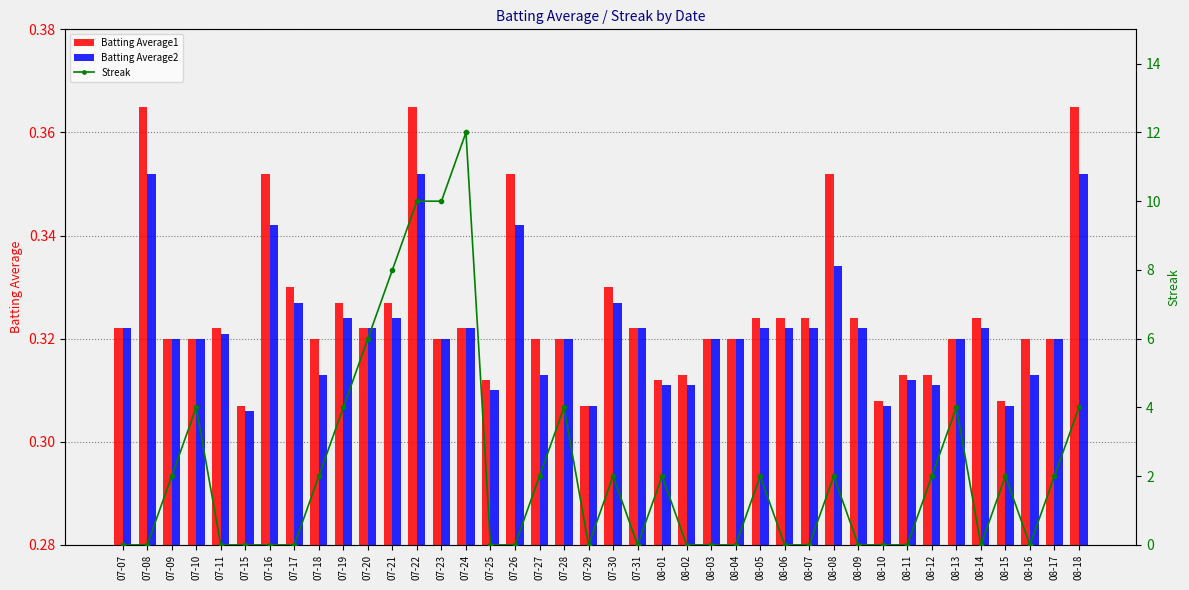

What position from the right is 07-28?

22